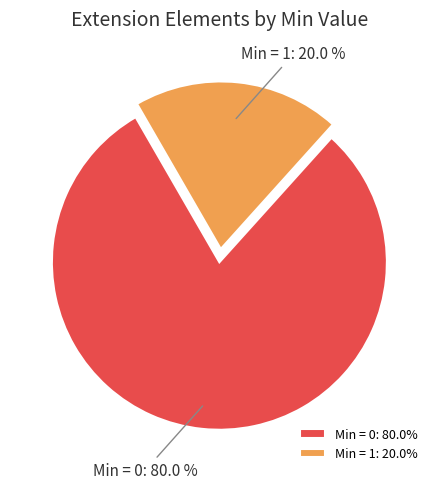

Which has a higher value, Min = 1 or Min = 0?

Min = 0